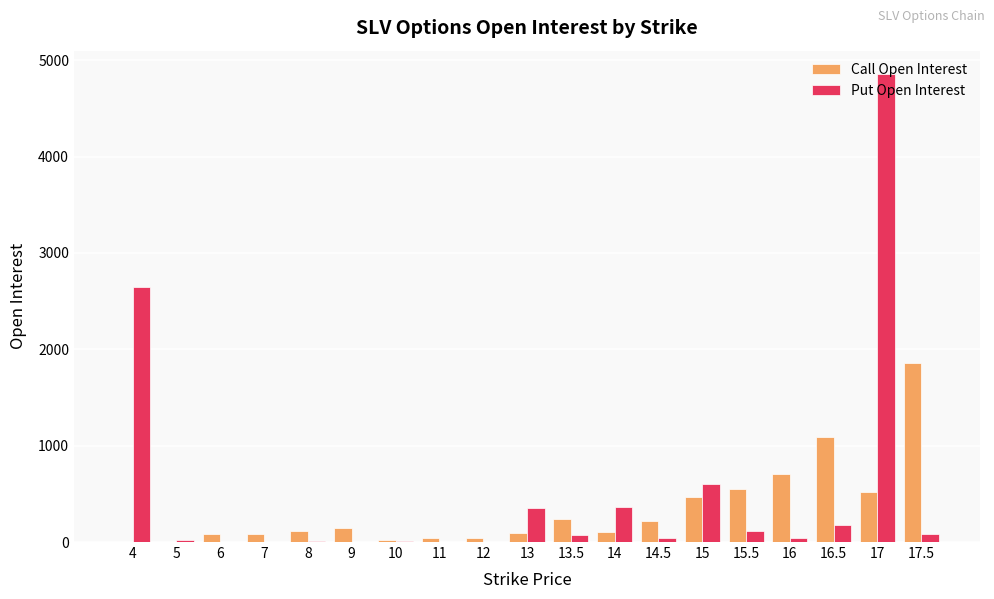

At which label does Put Open Interest reach its peak?

17